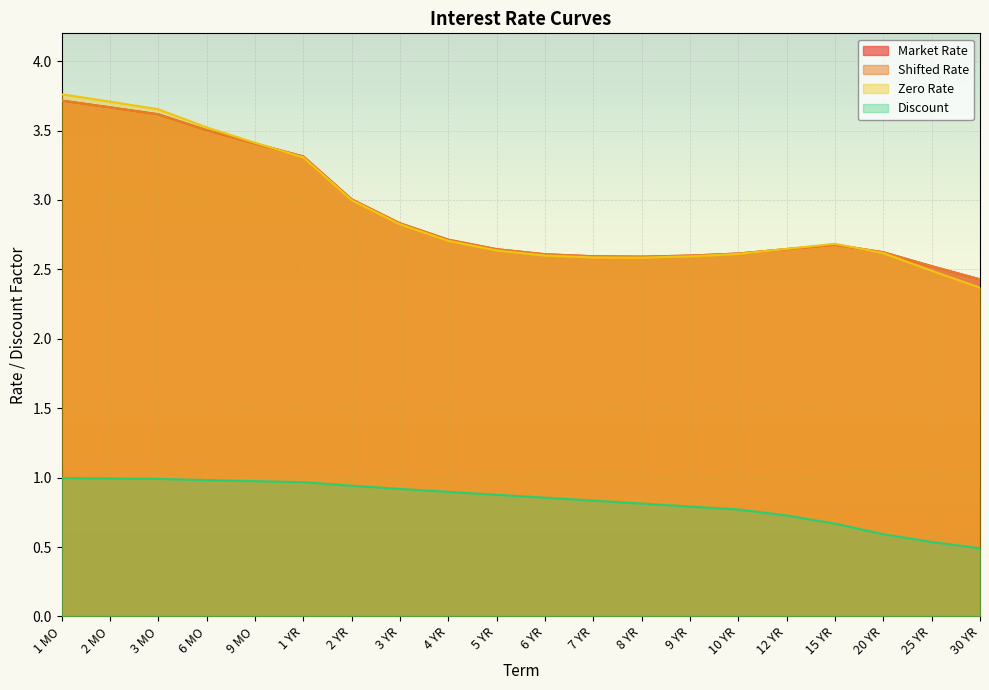

What is the difference between the Market Rate values at 20 YR and 2 MO?

1.0